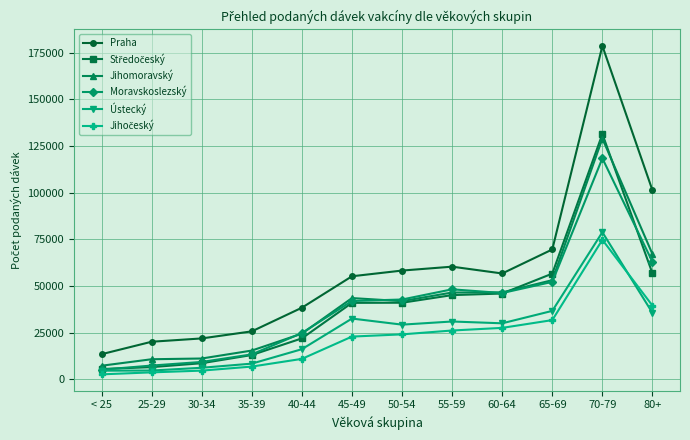

True or false: Praha and Ústecký cross at least once.

False